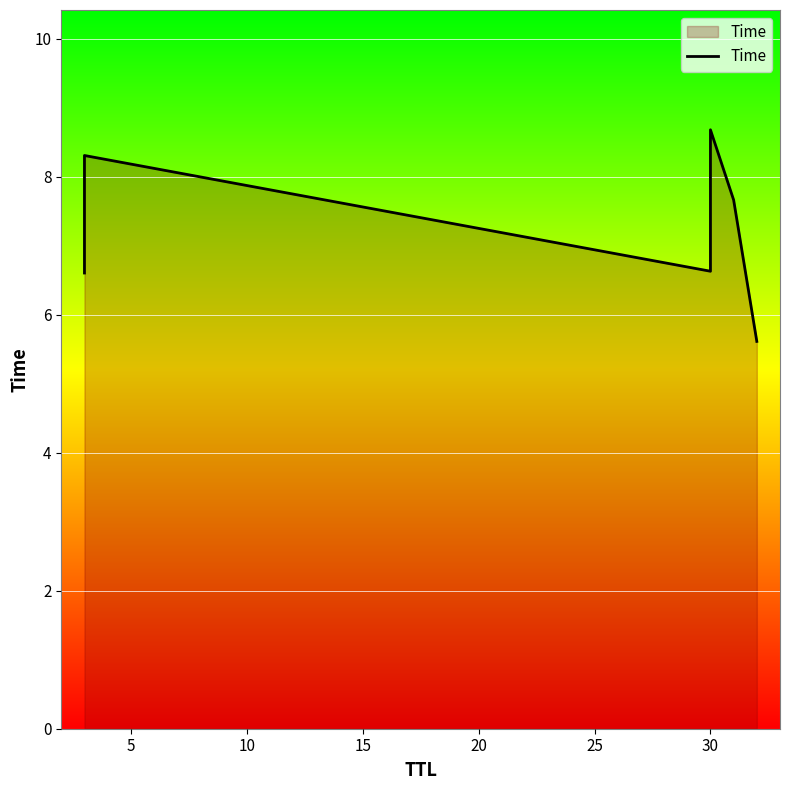

Count the values in the range 6 to 8.

3